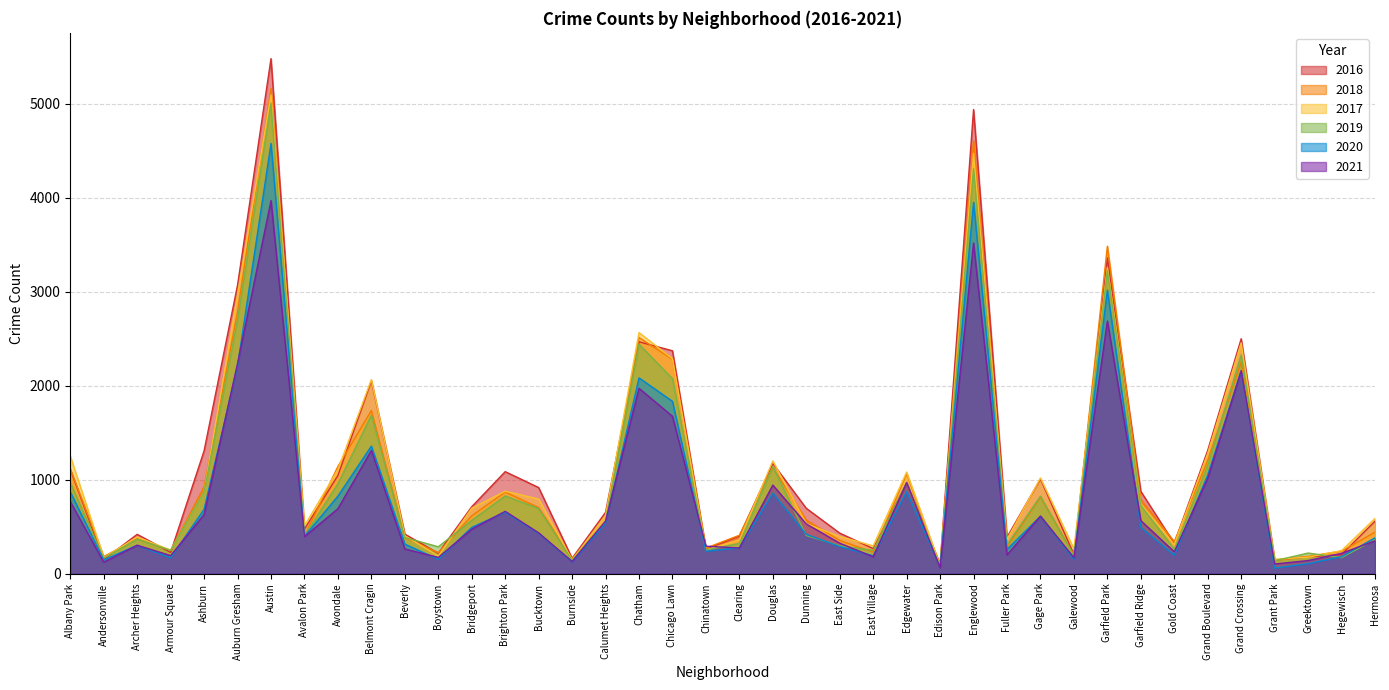

What is the greatest value displayed?

5481